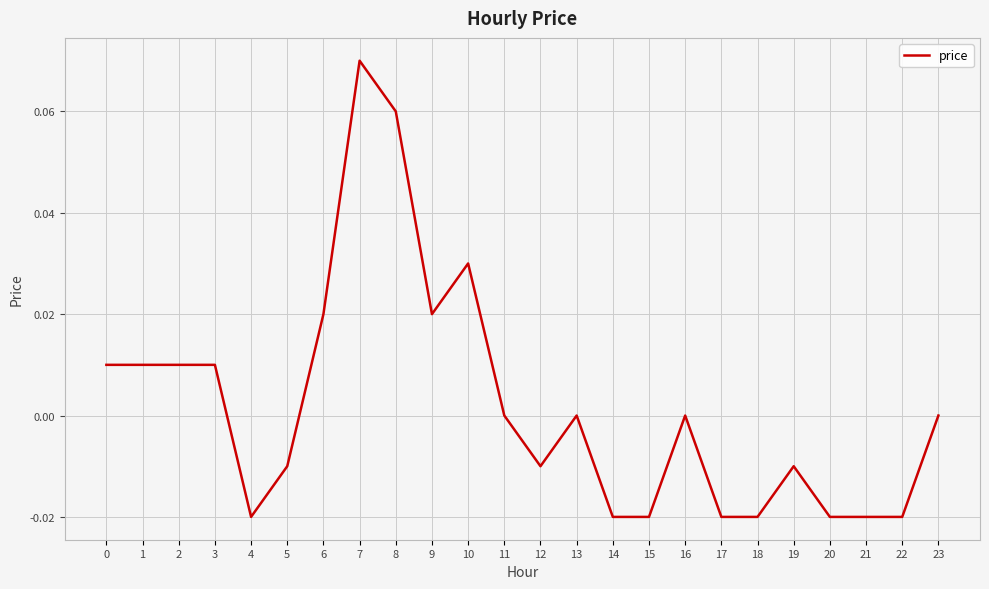

Between 12 and 18, which is larger?

12